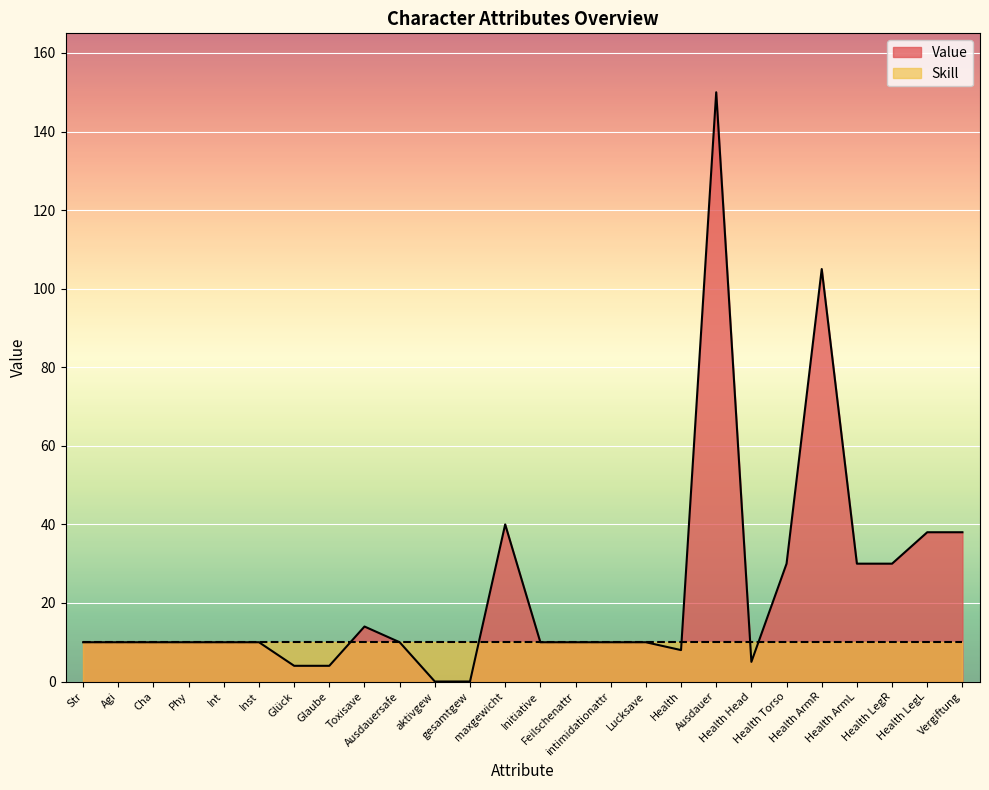

Is it true that the value at Toxisave is 19?

False